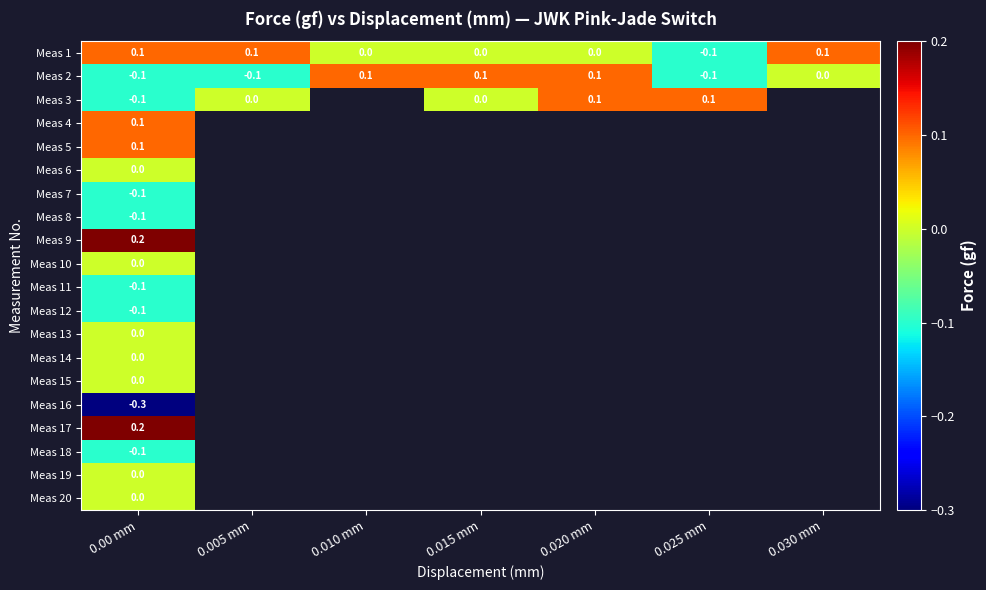

At which category does the chart reach its minimum across all series?

0.00 mm